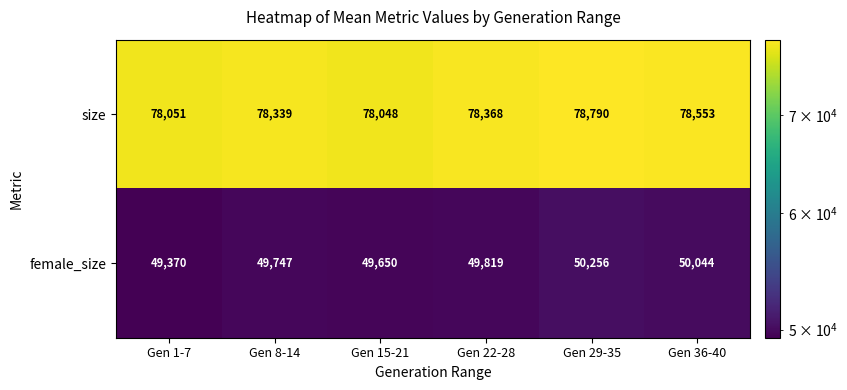

At which label is size closest to 78419?

Gen 22-28